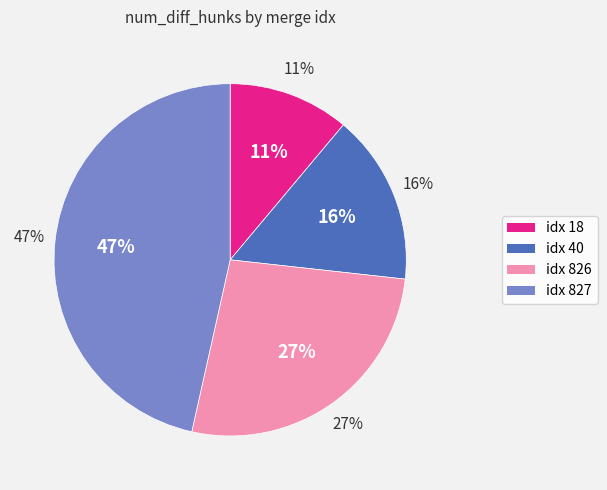

Does 18 represent more than half of the total?

No